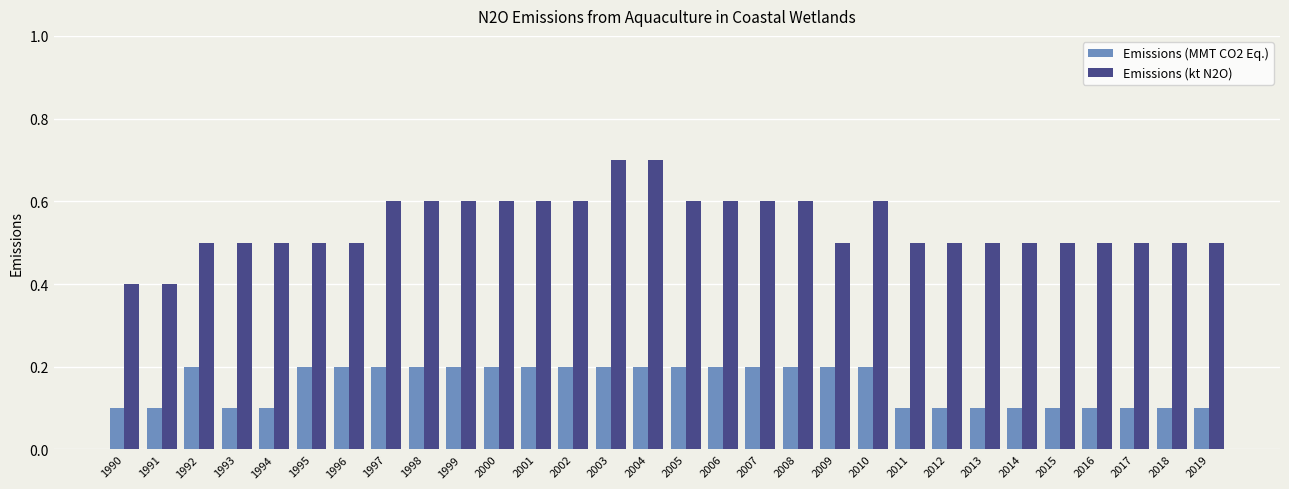

What is the greatest value displayed?

0.7